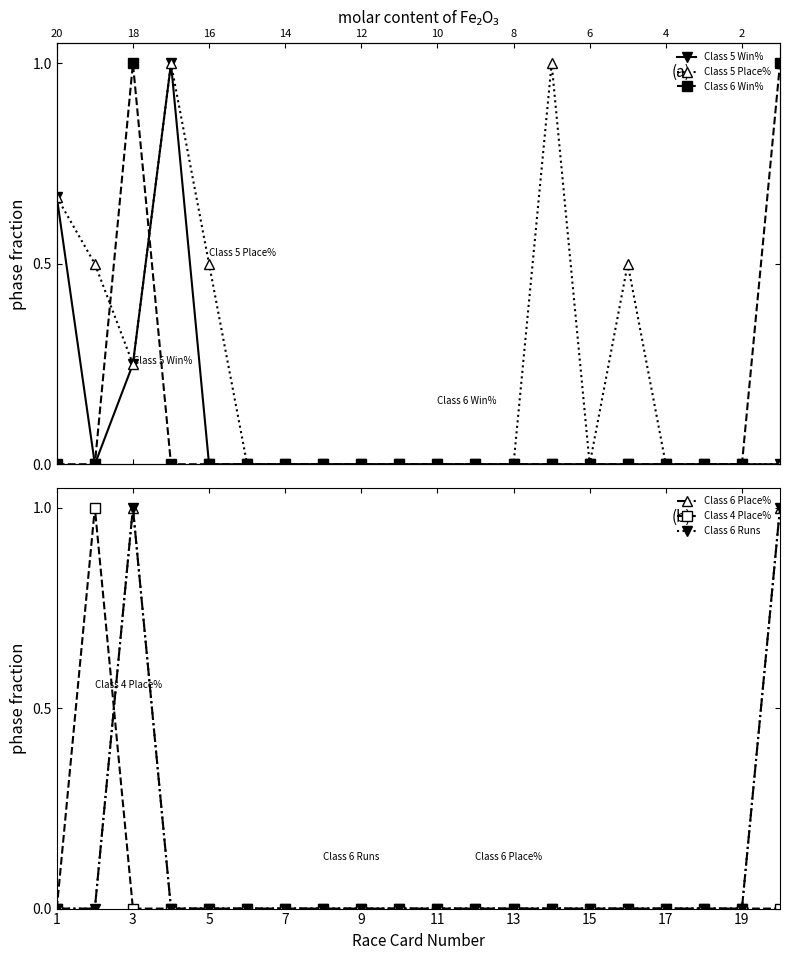

List the series in order of their peak value, lowest first.

Class 5 Win%, Class 5 Place%, Class 6 Win%, Class 6 Place%, Class 4 Place%, Class 6 Runs